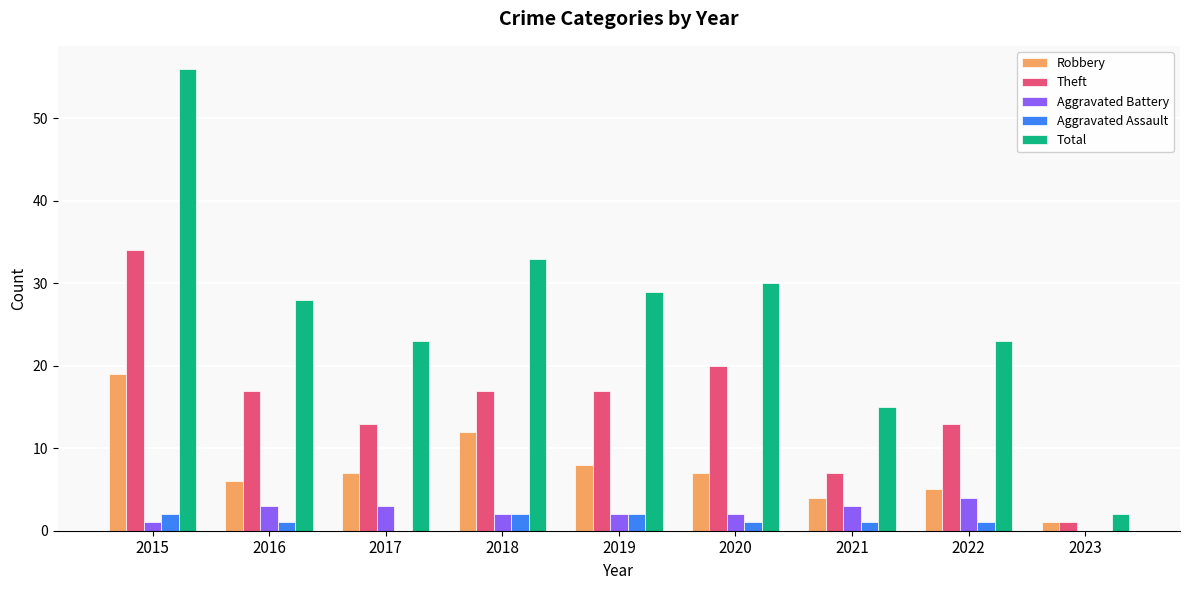

What are all the series names shown in the legend?

Robbery, Theft, Aggravated Battery, Aggravated Assault, Total